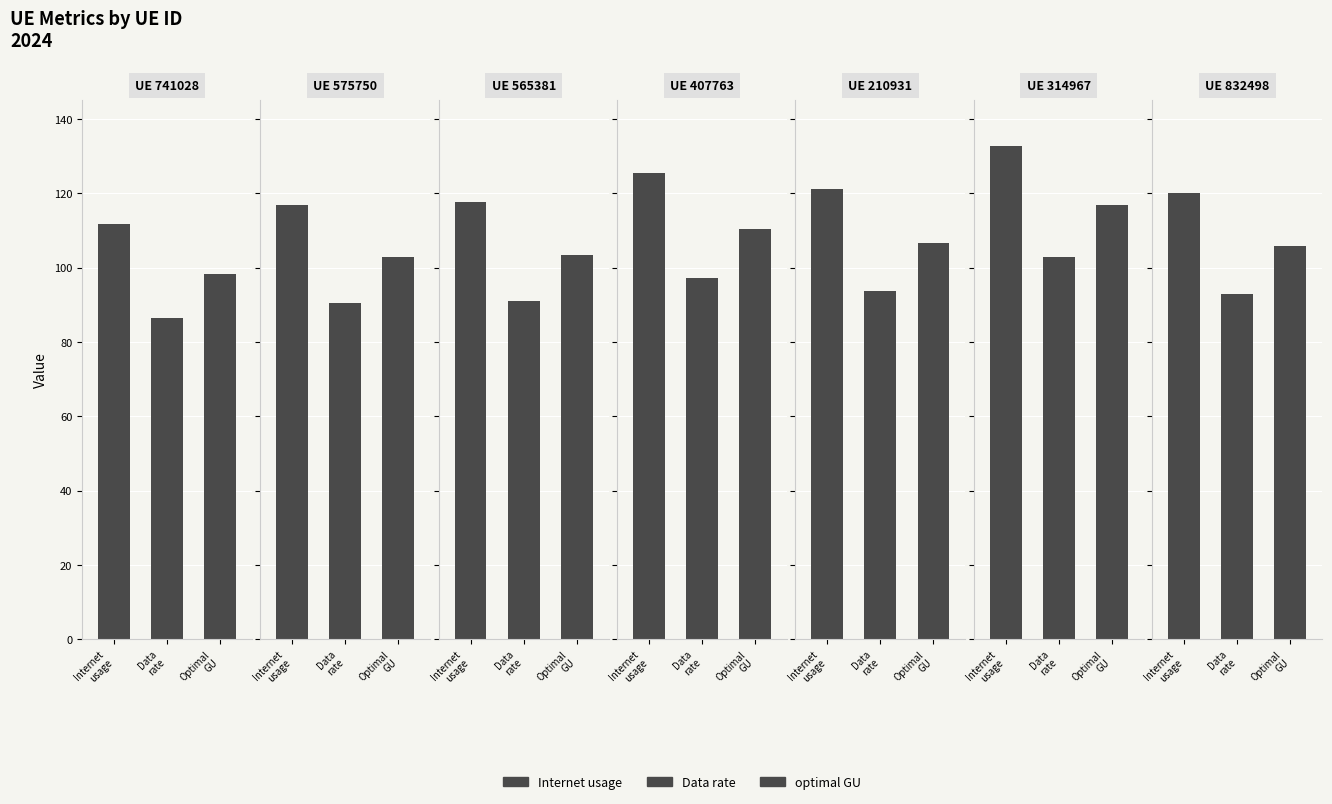

What is the sum of the Data rate values at 210931 and 314967?

196.5